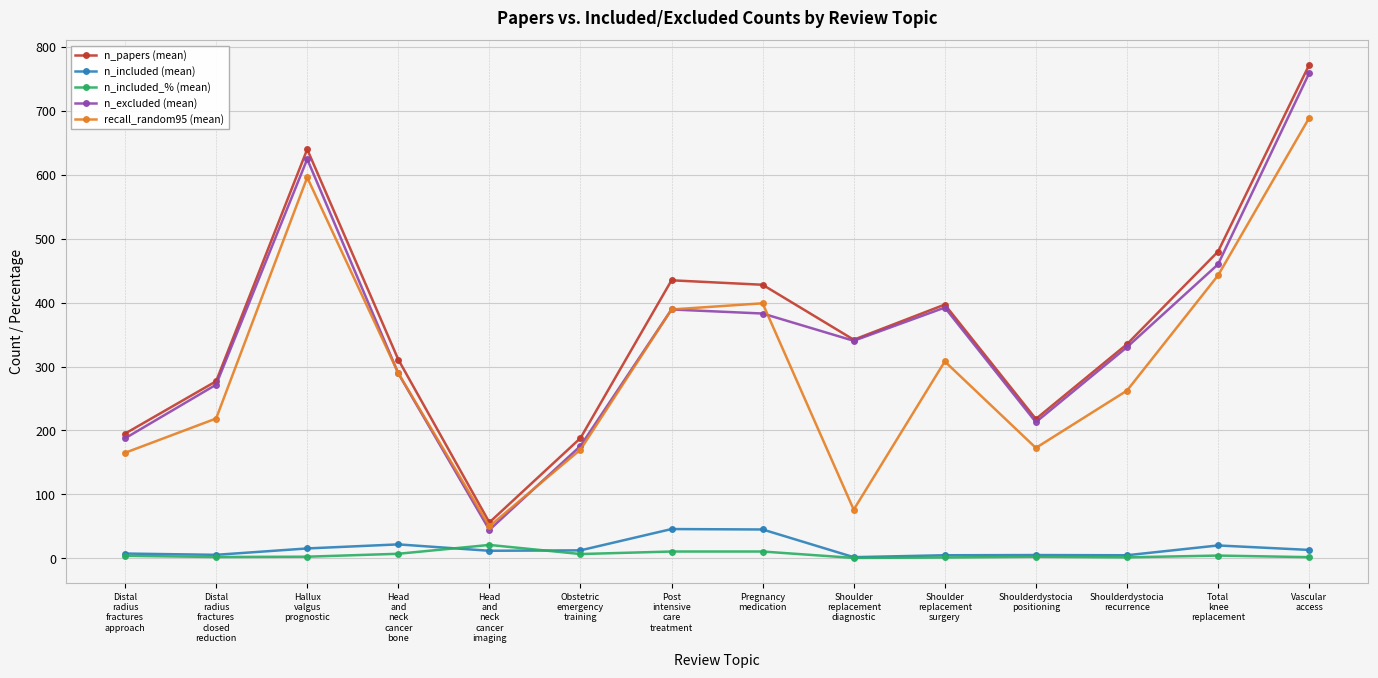

What is the value of the n_papers (mean) point at the 10th from the left?

397.0